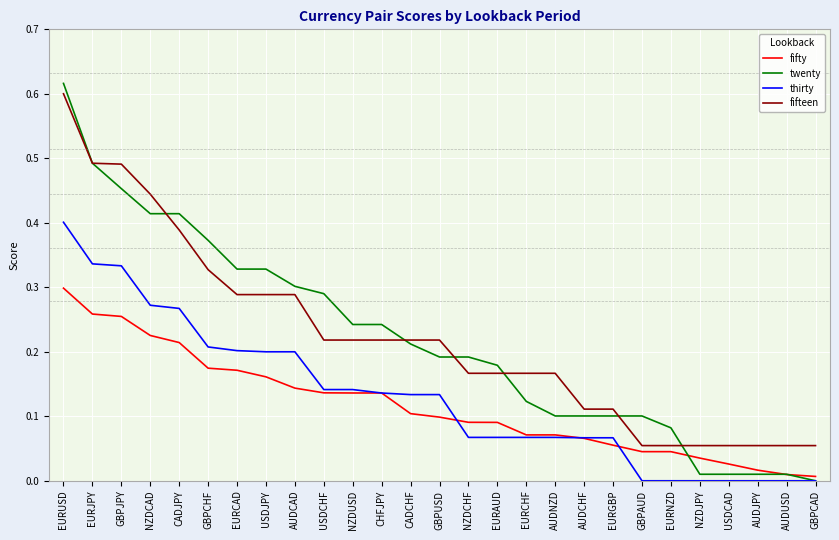

At which category is the sum across all series the highest?

EURUSD